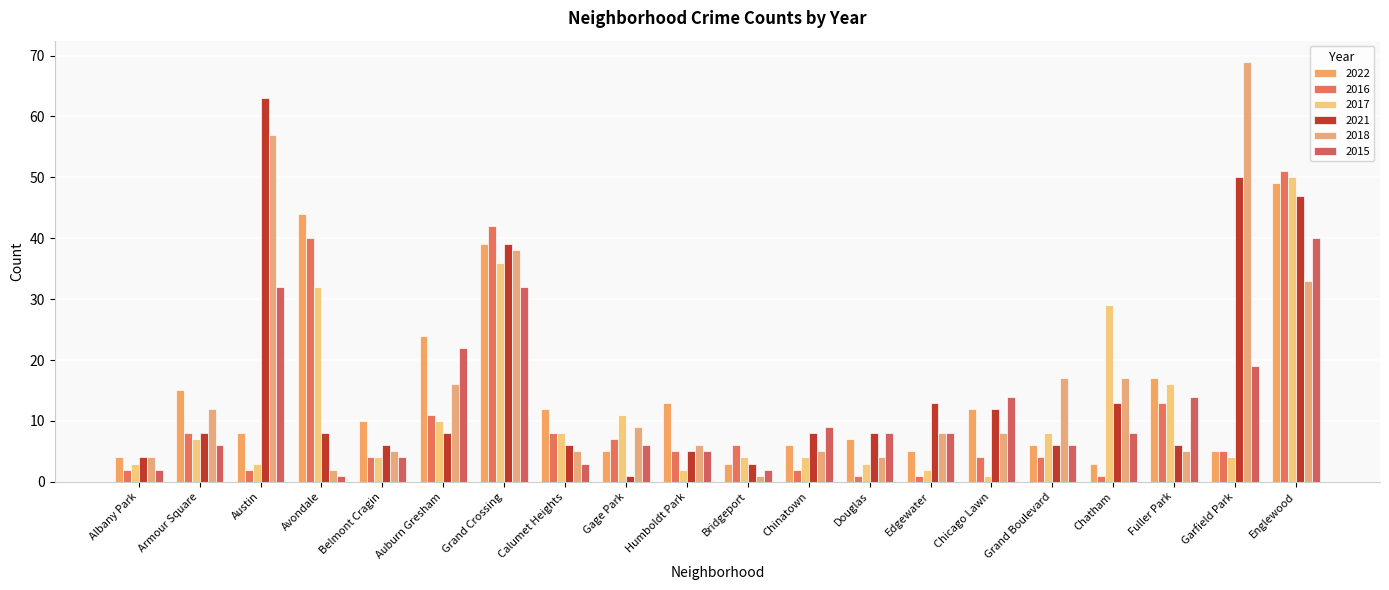

What is the label of the 14th bar from the left?

Edgewater